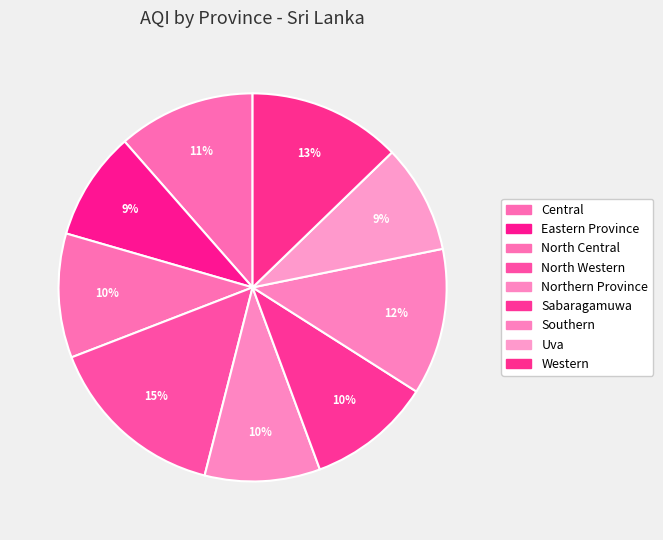

Do North Western and Eastern Province together represent more than half of the pie?

No